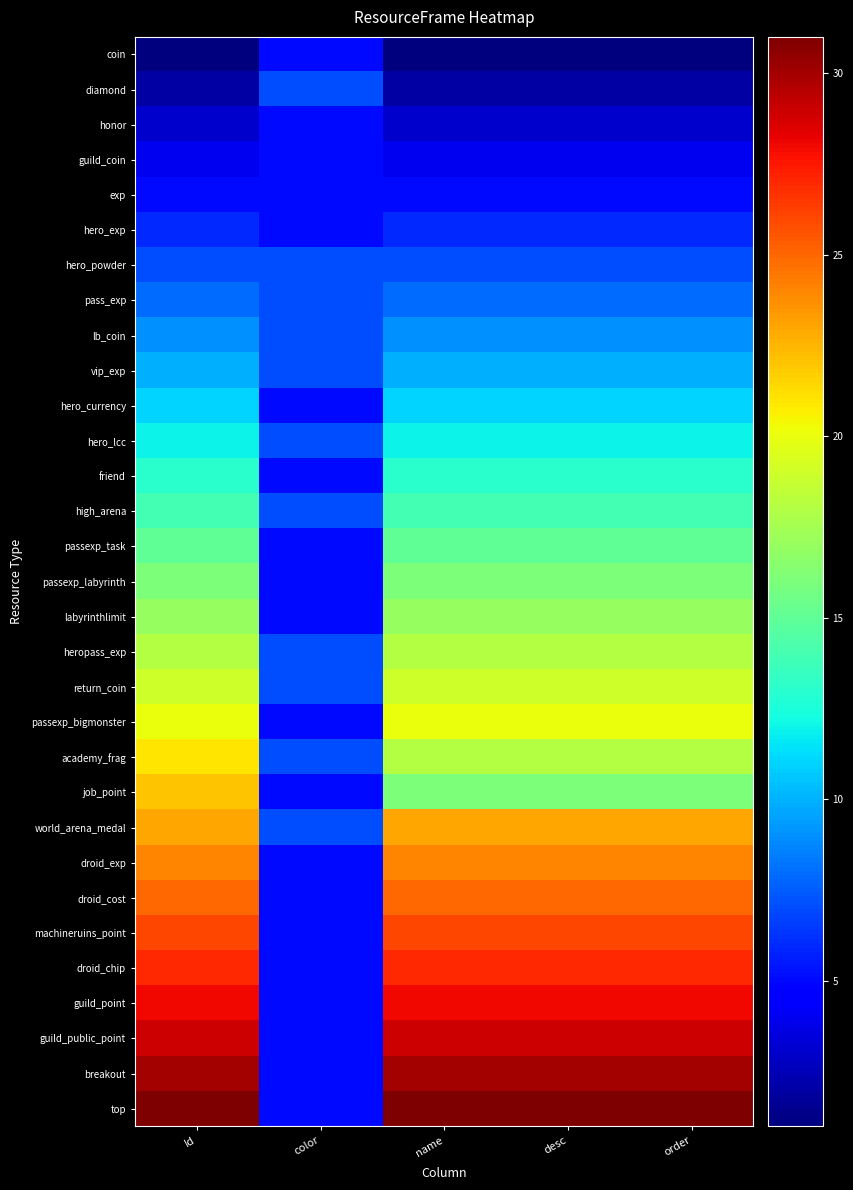

Which has a higher value, Id or color?

color